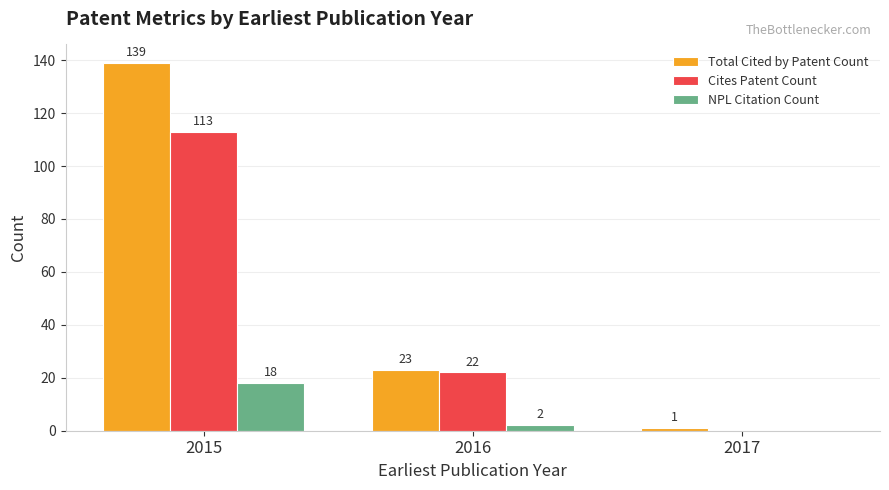

Count the number of categories in the chart.

3